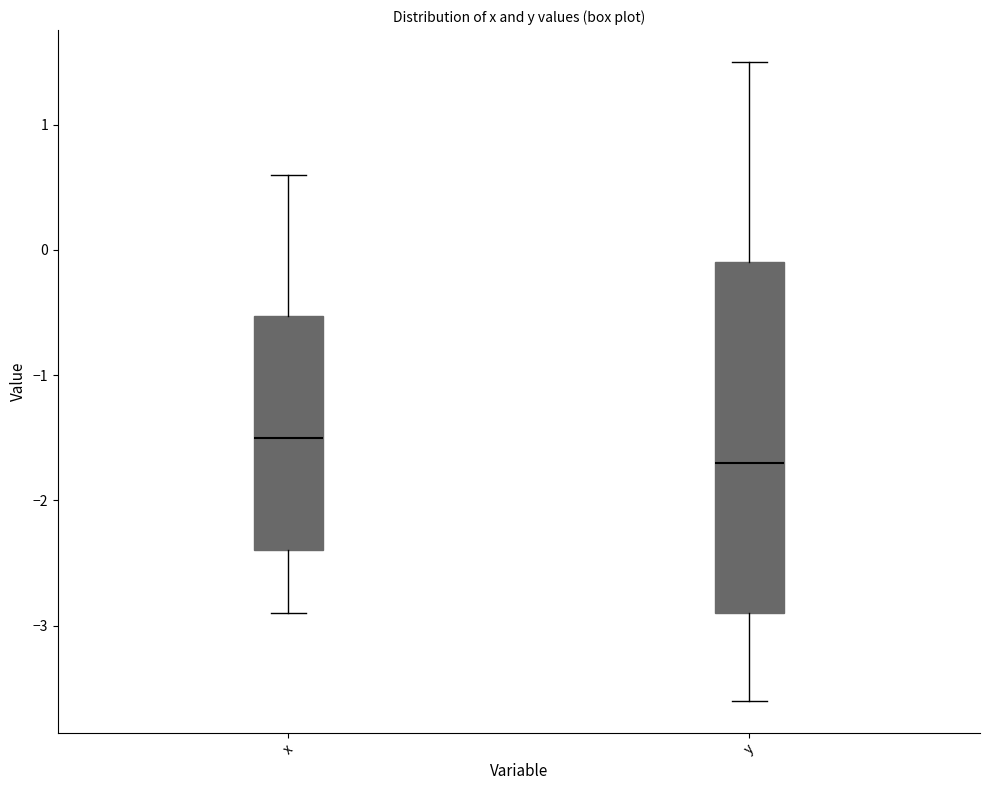

Which box is the tallest, from its lower edge to its upper edge?

y